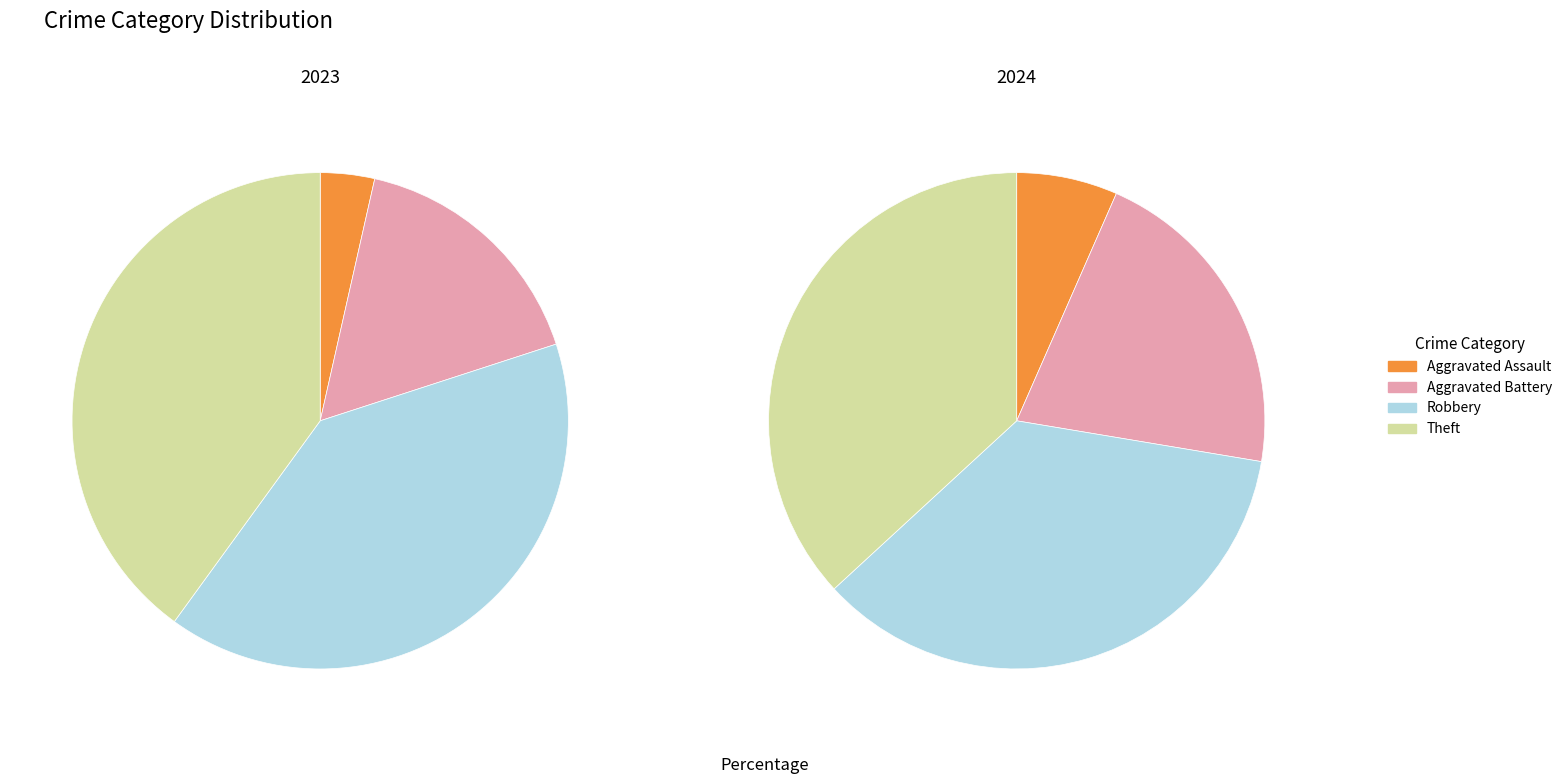

Which slice is the smallest?

Aggravated Assault